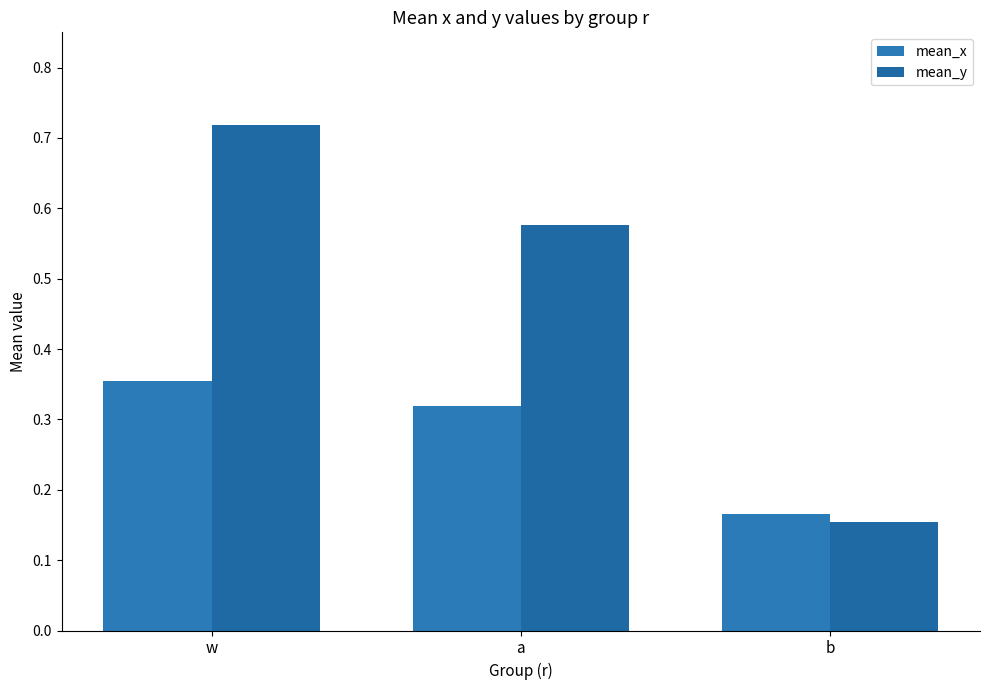

What is the sum of all mean_x values?

0.8